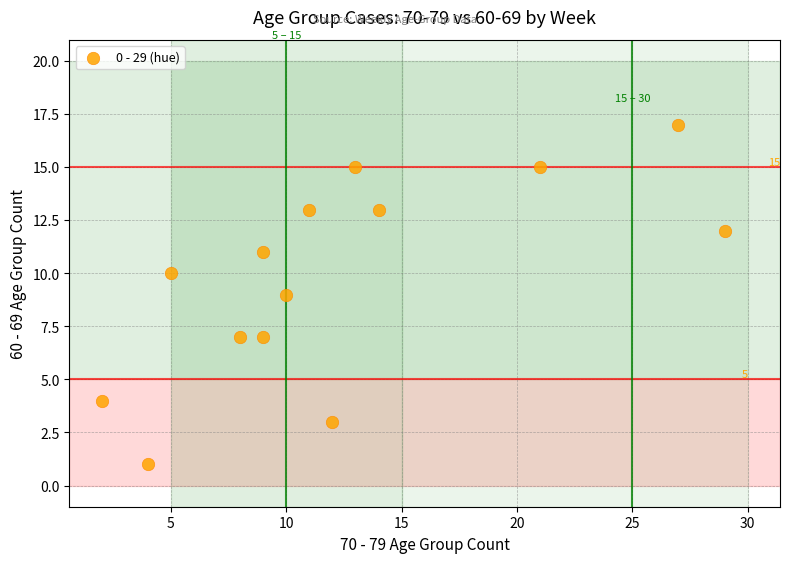

What is the range of X values (max minus min)?

27